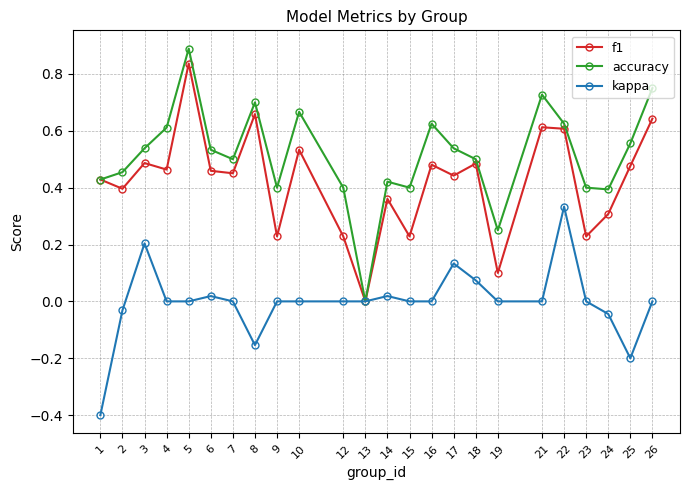

At which label does f1 reach its minimum?

13